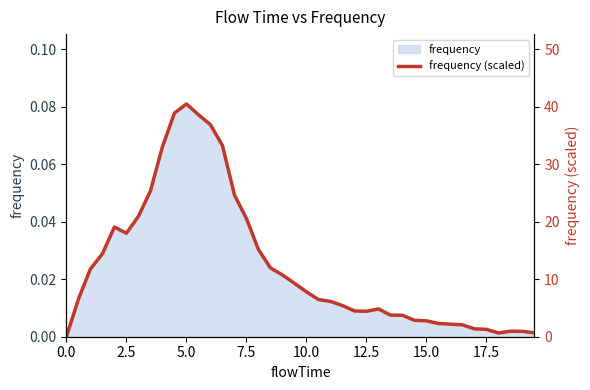

What is the value of the 10th point from the left?

38.9